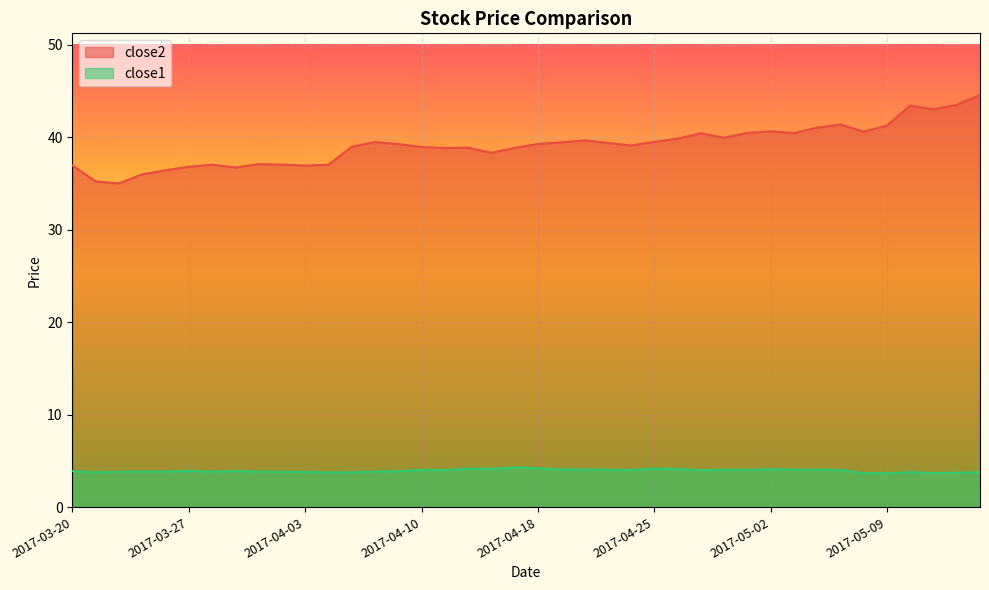

List the labels in order of close2 value, largest first.

2017-05-15, 2017-05-12, 2017-05-10, 2017-05-11, 2017-05-05, 2017-05-09, 2017-05-04, 2017-05-02, 2017-05-08, 2017-05-01, 2017-05-03, 2017-04-27, 2017-04-28, 2017-04-26, 2017-04-20, 2017-04-25, 2017-04-06, 2017-04-19, 2017-04-21, 2017-04-18, 2017-04-07, 2017-04-24, 2017-04-05, 2017-04-10, 2017-04-12, 2017-04-17, 2017-04-11, 2017-04-13, 2017-03-30, 2017-03-31, 2017-03-28, 2017-04-04, 2017-03-20, 2017-04-03, 2017-03-27, 2017-03-29, 2017-03-24, 2017-03-23, 2017-03-21, 2017-03-22